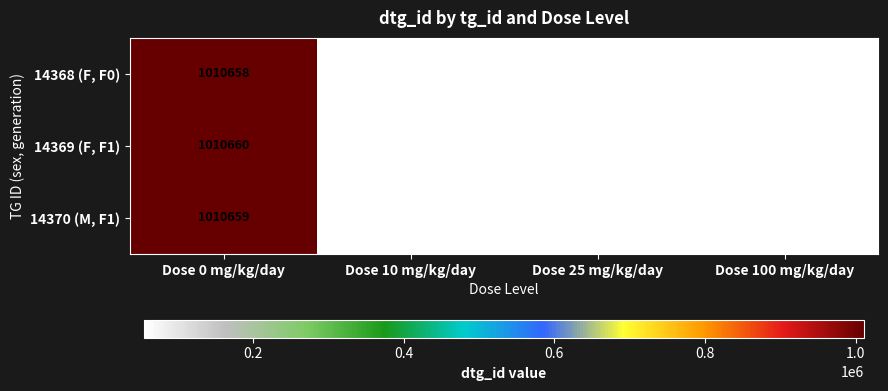

At which category is the sum across all series the highest?

Dose 0 mg/kg/day